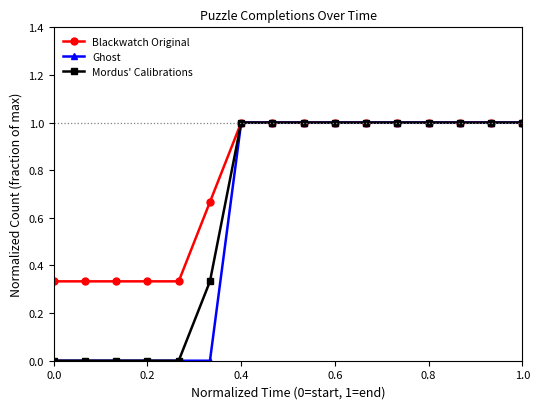

Which series has the largest total across all categories?

Blackwatch Original